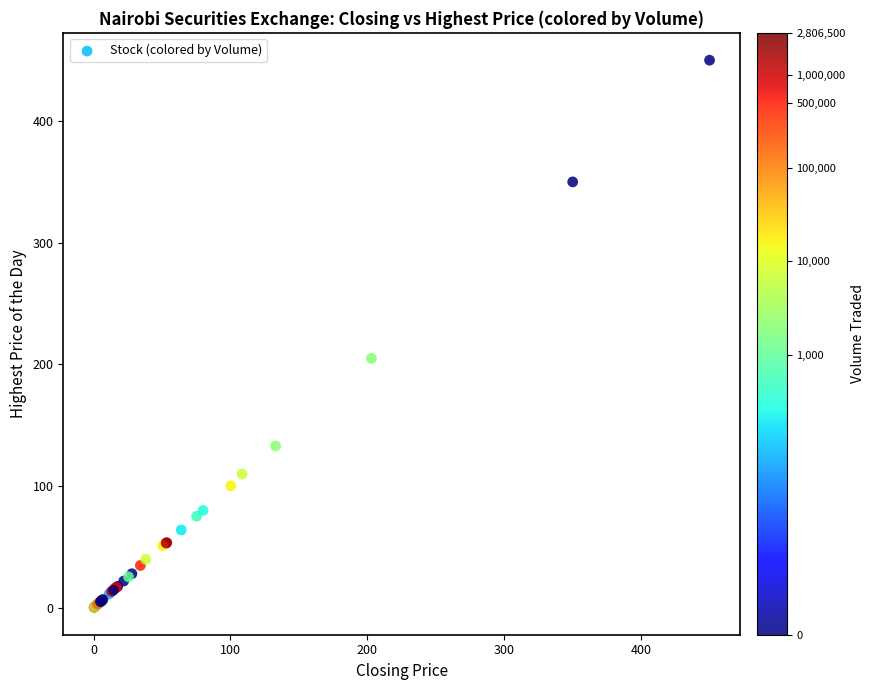

What Y value in the scatter plot is closest to 225?

205.0